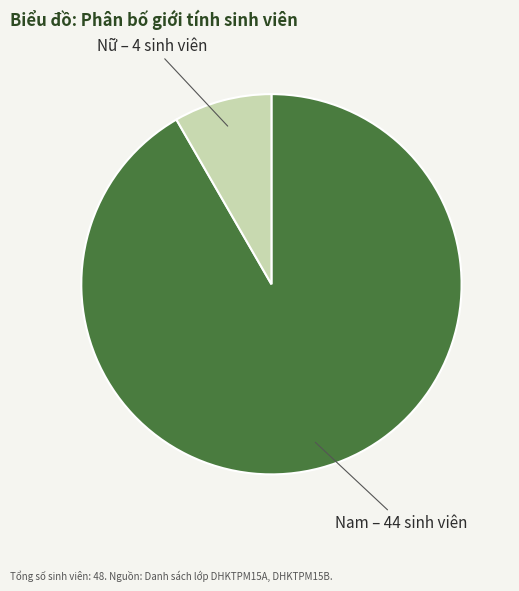

What is the ratio of the value at Nam – 44 sinh viên to the value at Nữ – 4 sinh viên?

11.0